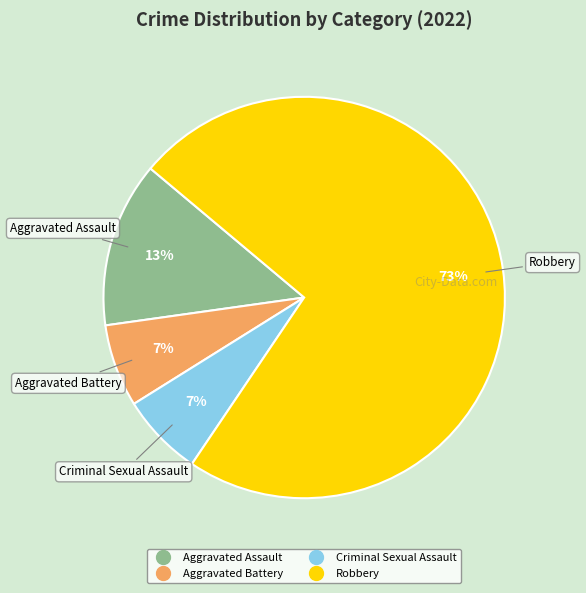

To the nearest percent, what portion does Robbery represent?

73%